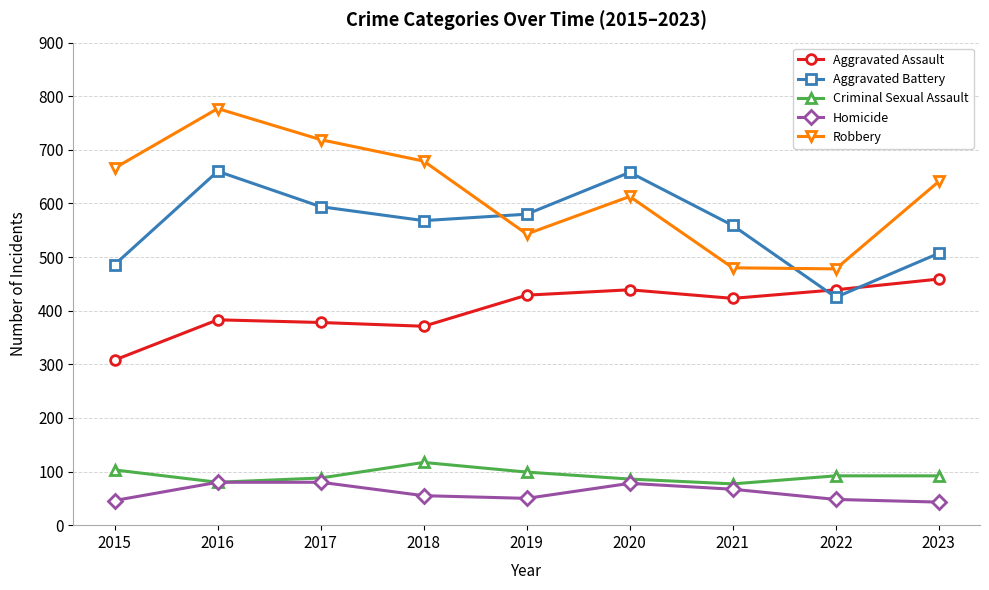

Rank the series by their maximum value, from highest to lowest.

Robbery, Aggravated Battery, Aggravated Assault, Criminal Sexual Assault, Homicide